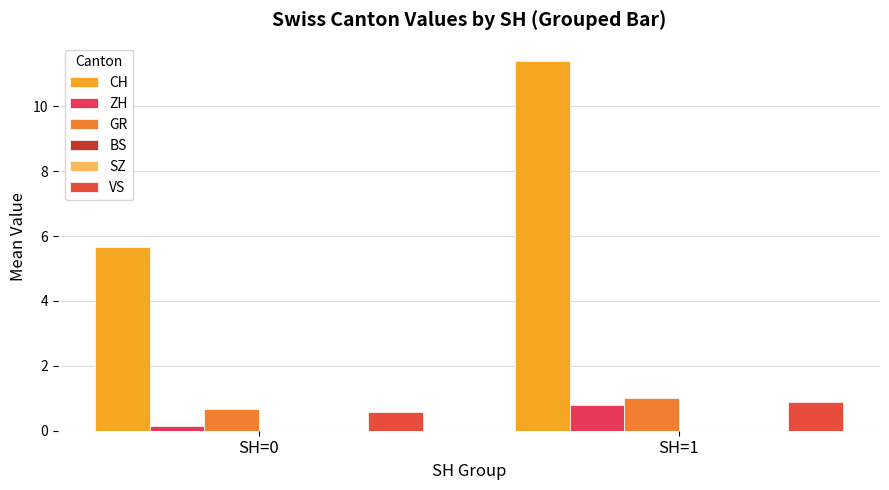

At which category is the sum across all series the highest?

SH=1